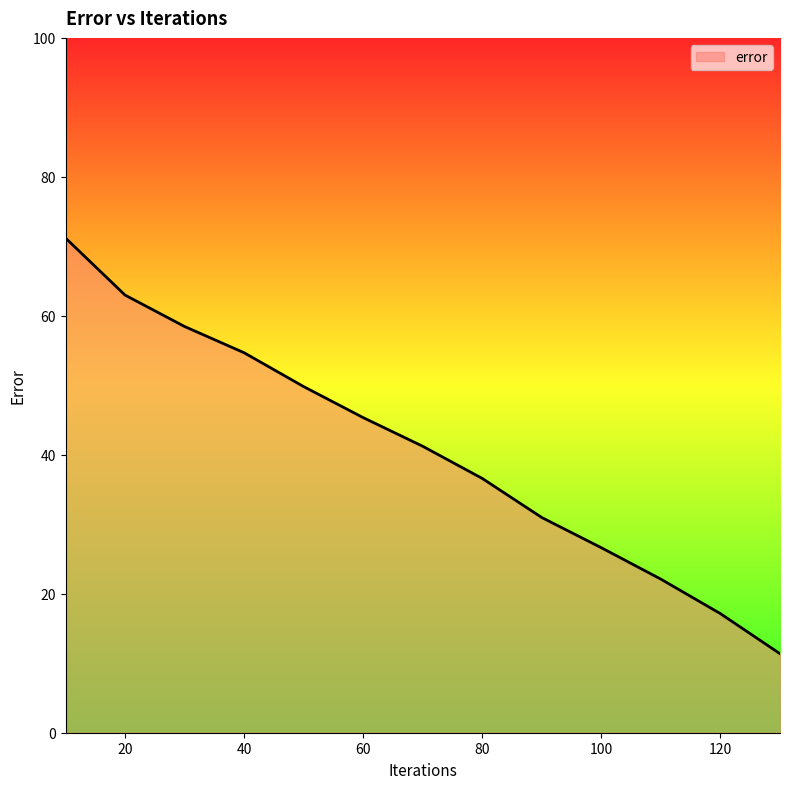

What is the smallest value displayed?

11.4